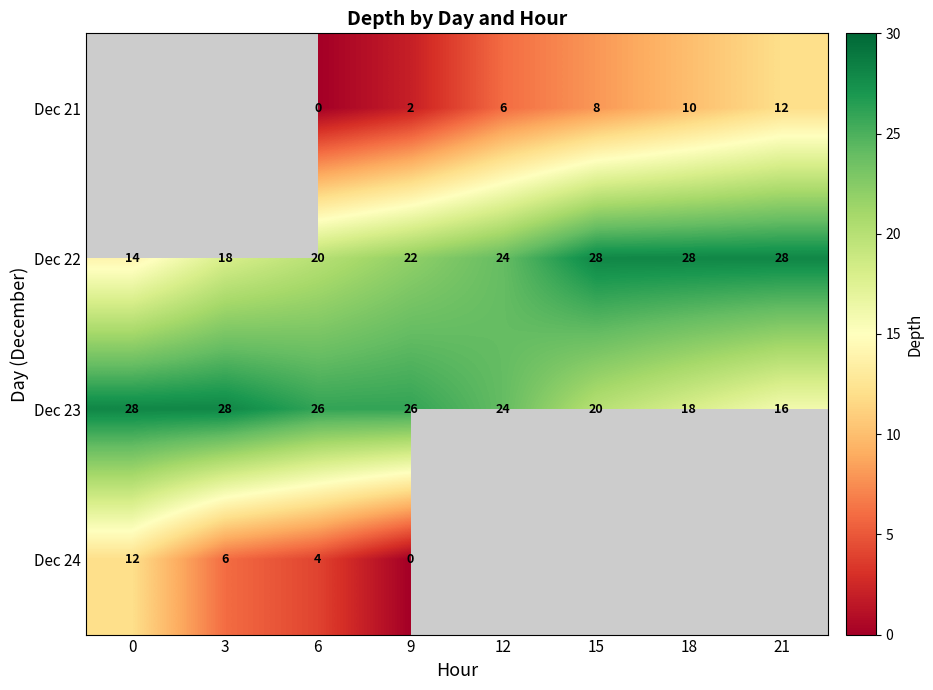

What is the spread (max minus min) of values at 6?

26